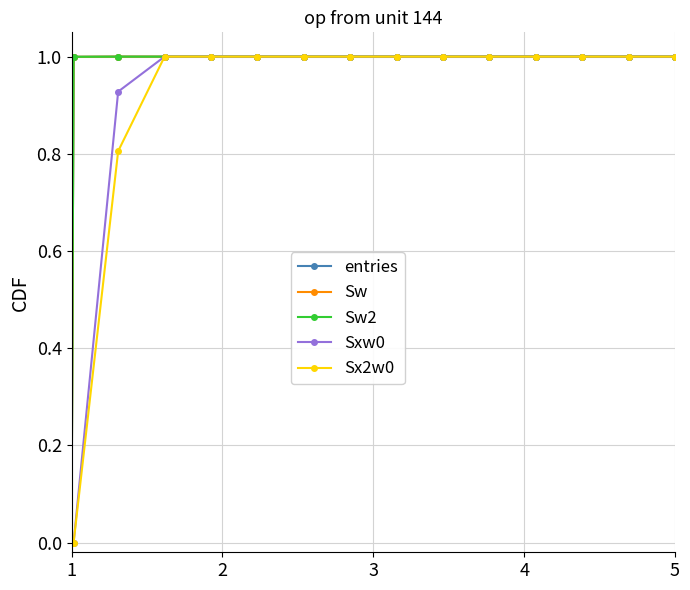

Does the chart have visible grid lines?

Yes